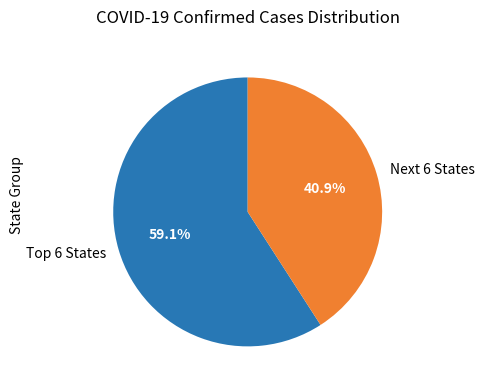

Does Next 6 States represent more than half of the total?

No